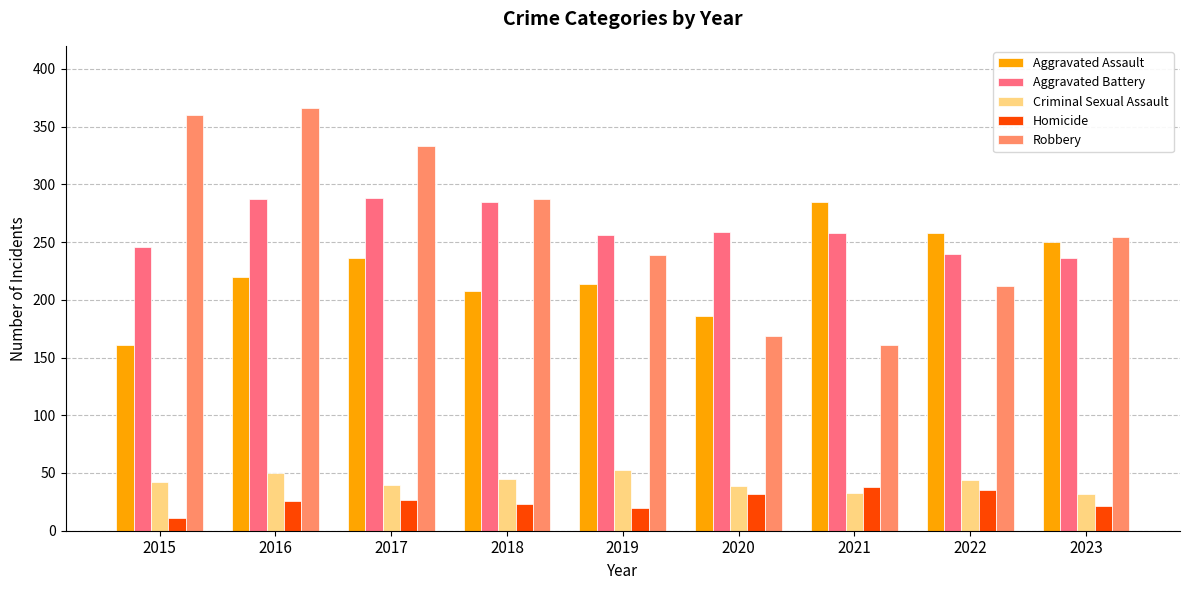

What is the average value of the Robbery series?

265